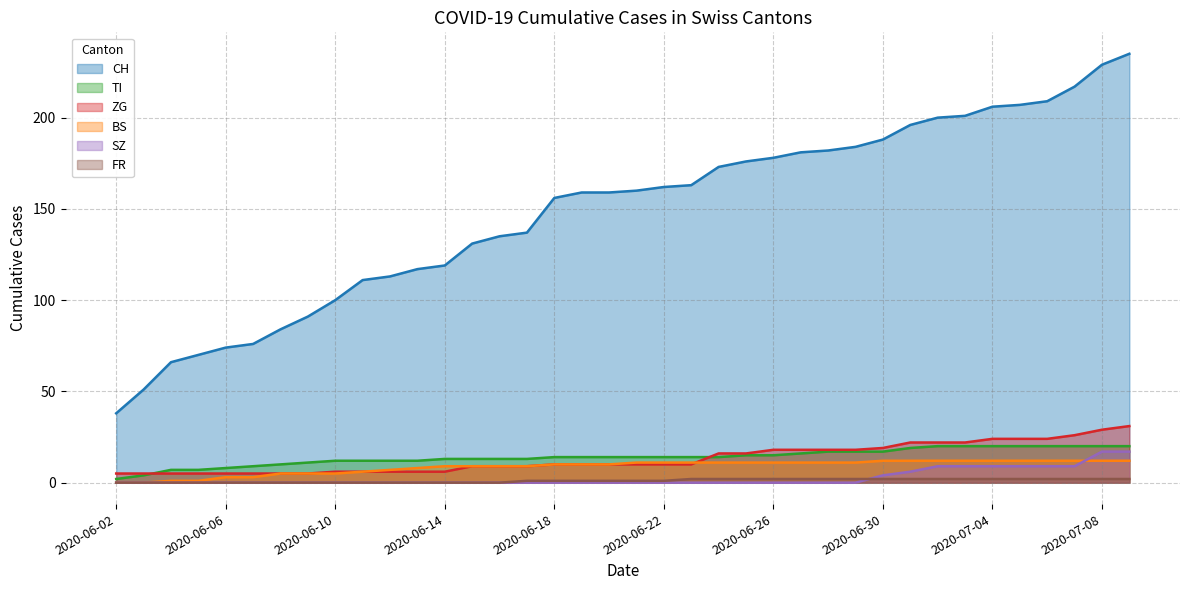

Which has a higher value, 2020-06-20 or 2020-06-27?

2020-06-27